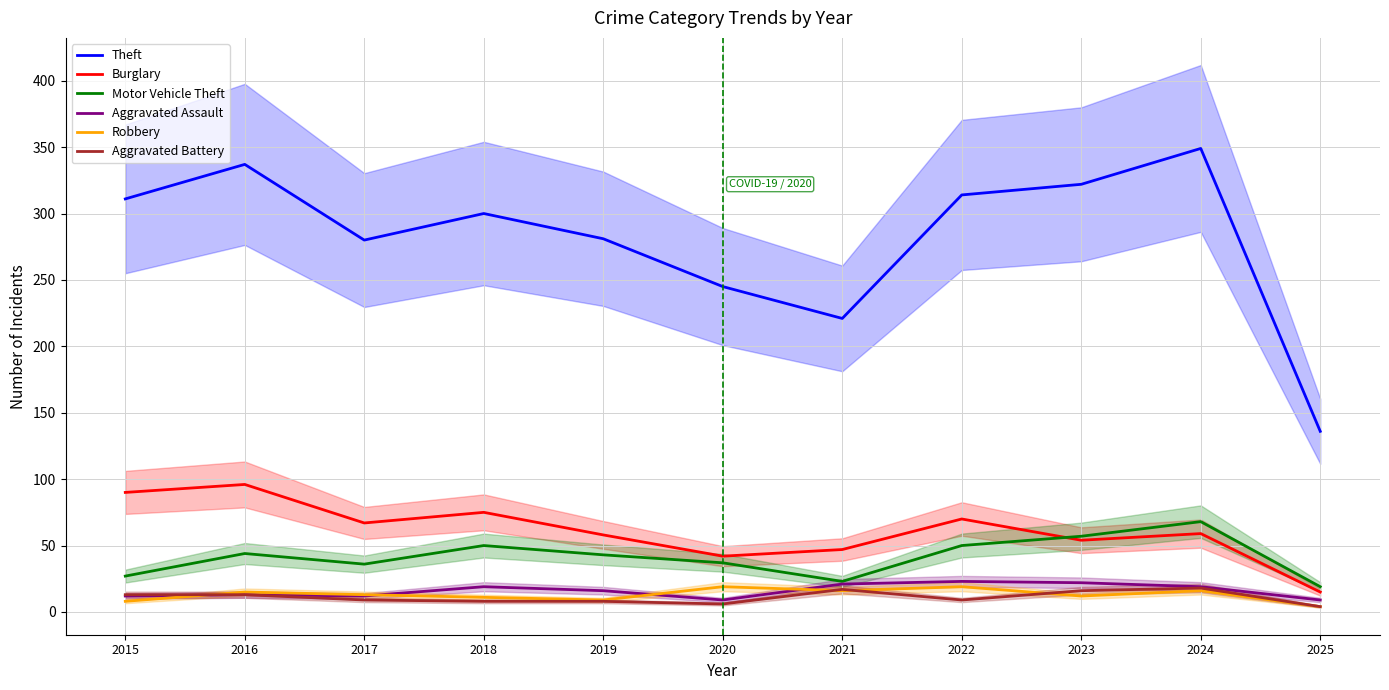

What is the sum of the Theft values at 2024 and 2021?

570